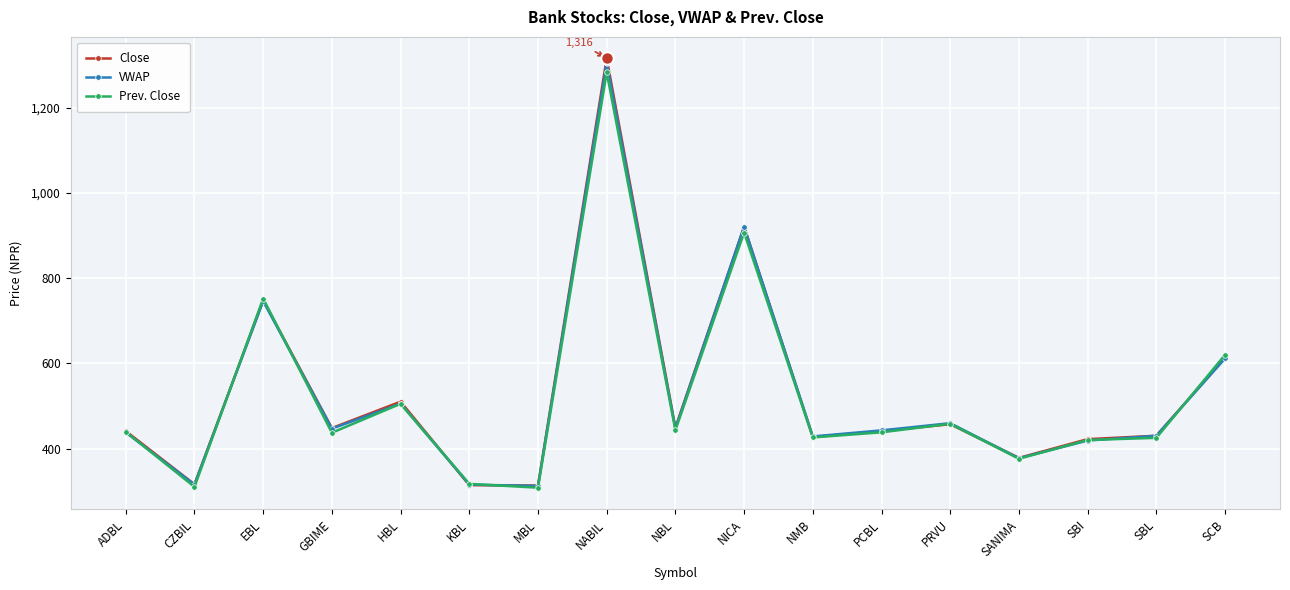

The Close series shows 212.6 at CZBIL. True or false?

False